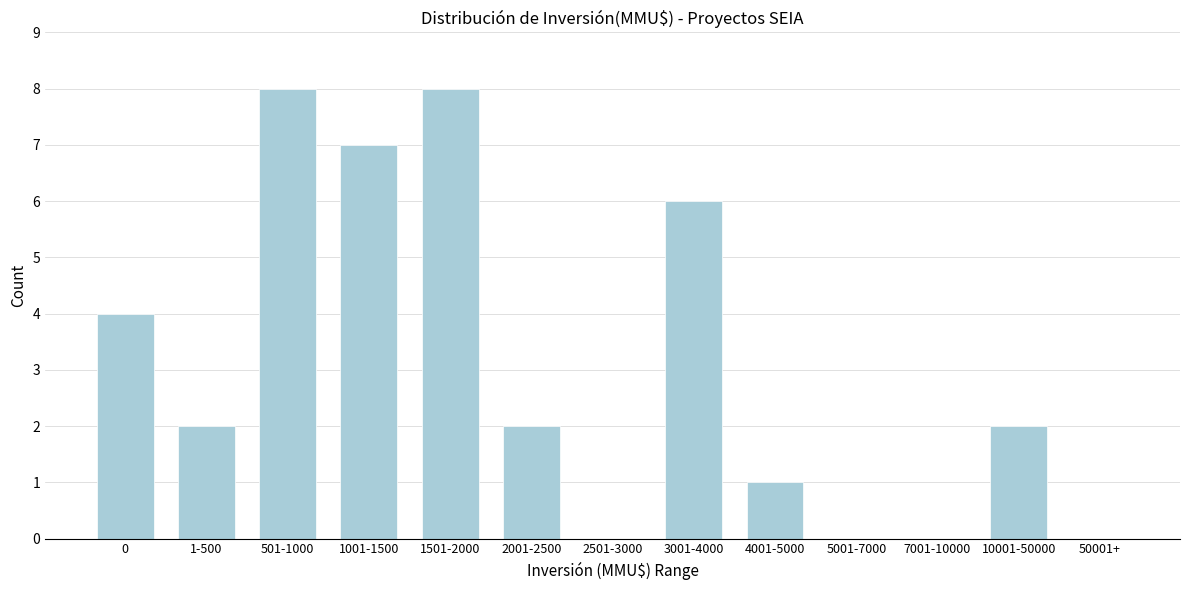

Reading left to right, what are all the values shown in this chart?

0=4	1-500=2	501-1000=8	1001-1500=7	1501-2000=8	2001-2500=2	2501-3000=0	3001-4000=6	4001-5000=1	5001-7000=0	7001-10000=0	10001-50000=2	50001+=0